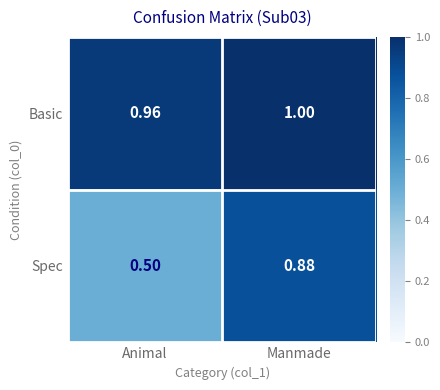

How many series are shown in this chart?

2